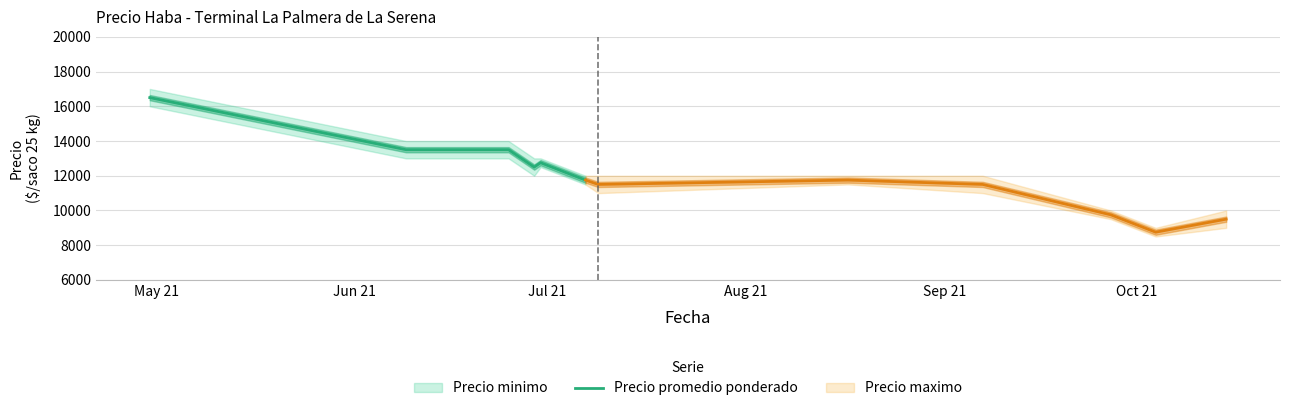

What is the highest value of the Precio promedio ponderado series?

16500